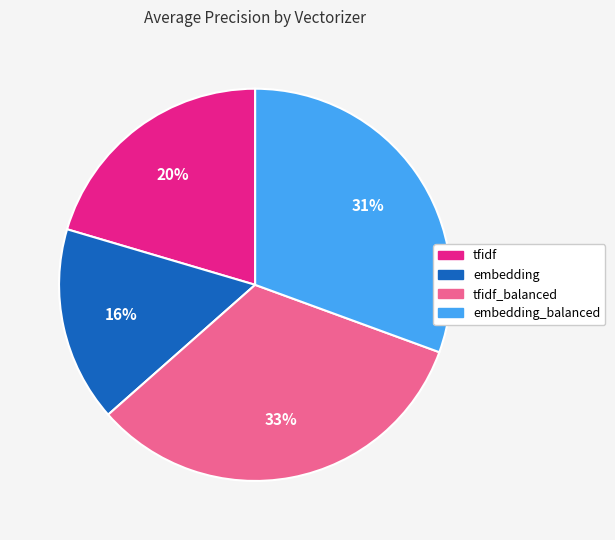

To the nearest percent, what is the difference between the largest and smallest slice percentages?

17%